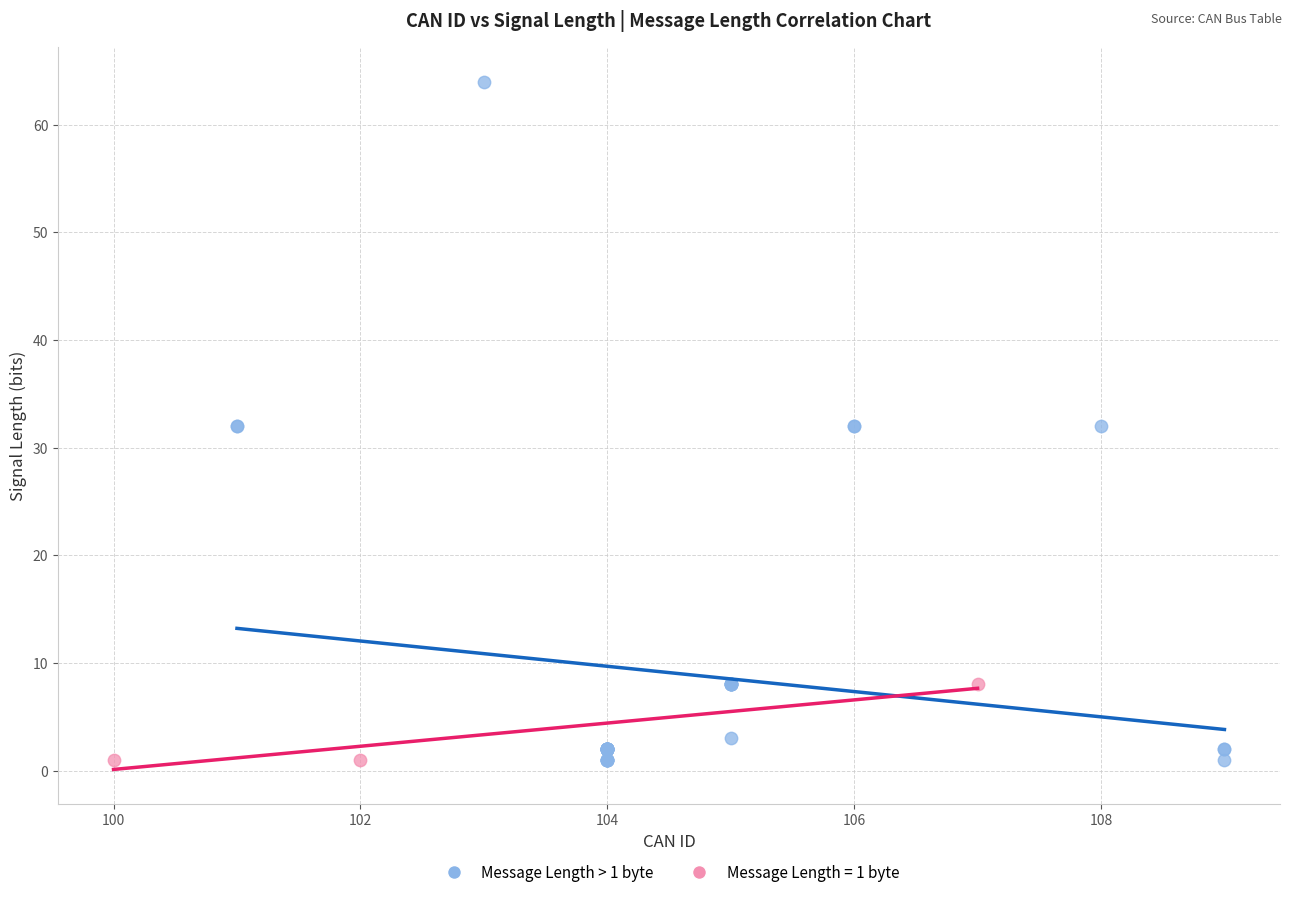

Which series contains the highest Y value?

Message Length > 1 byte